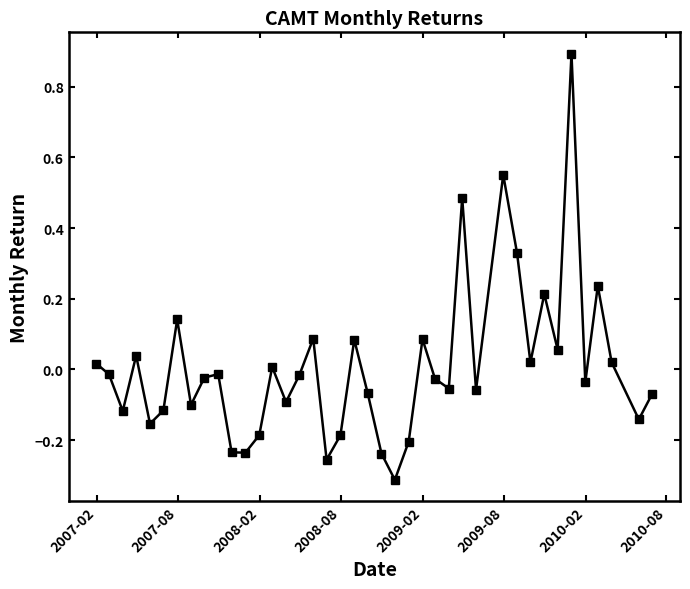

How many categories are shown in the chart?

40